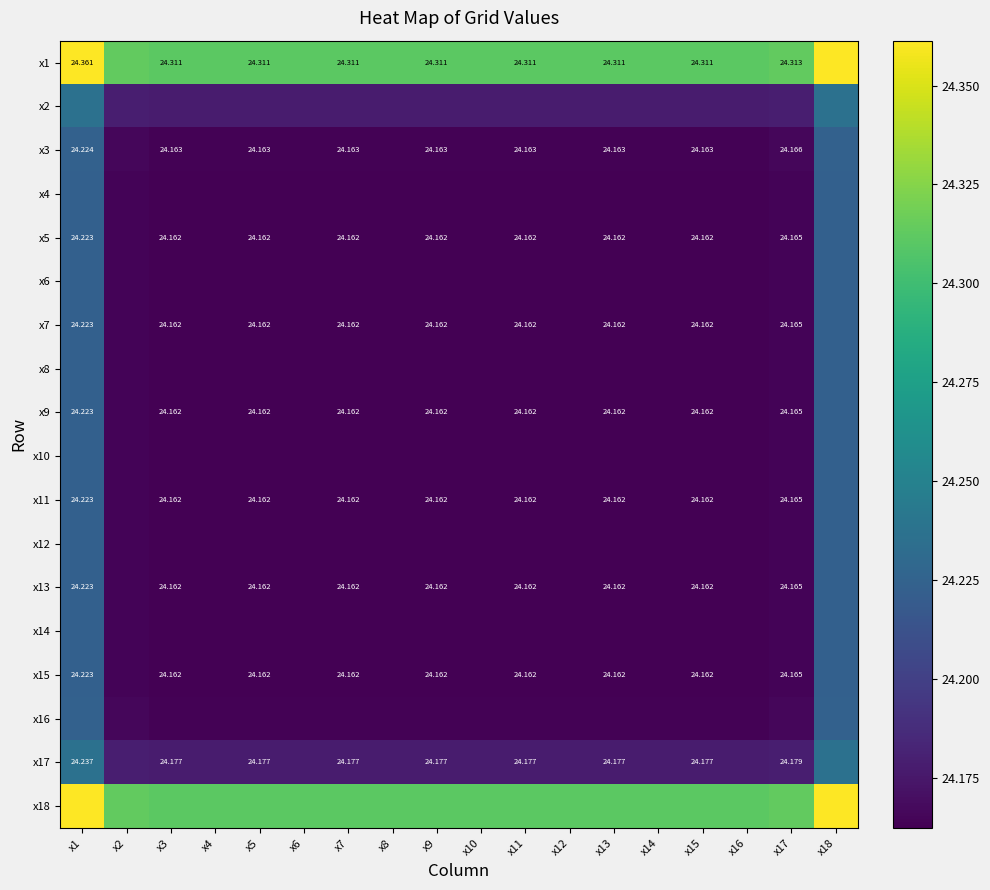

Where is x12 nearest to the value 24?

x9